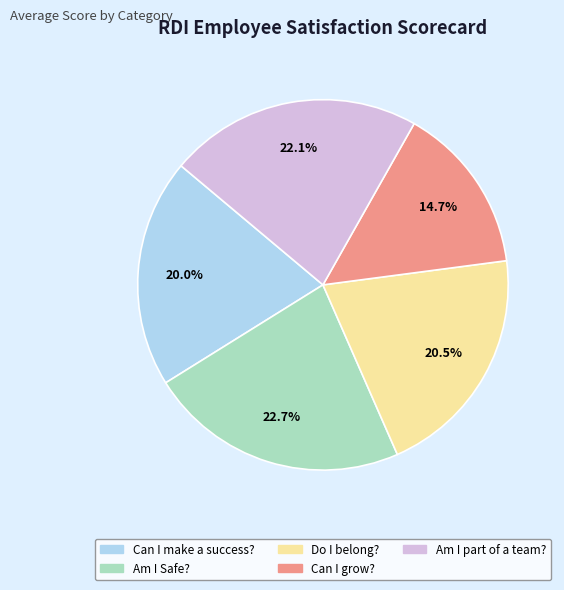

To the nearest percent, what percentage of the pie is Can I grow??

15%